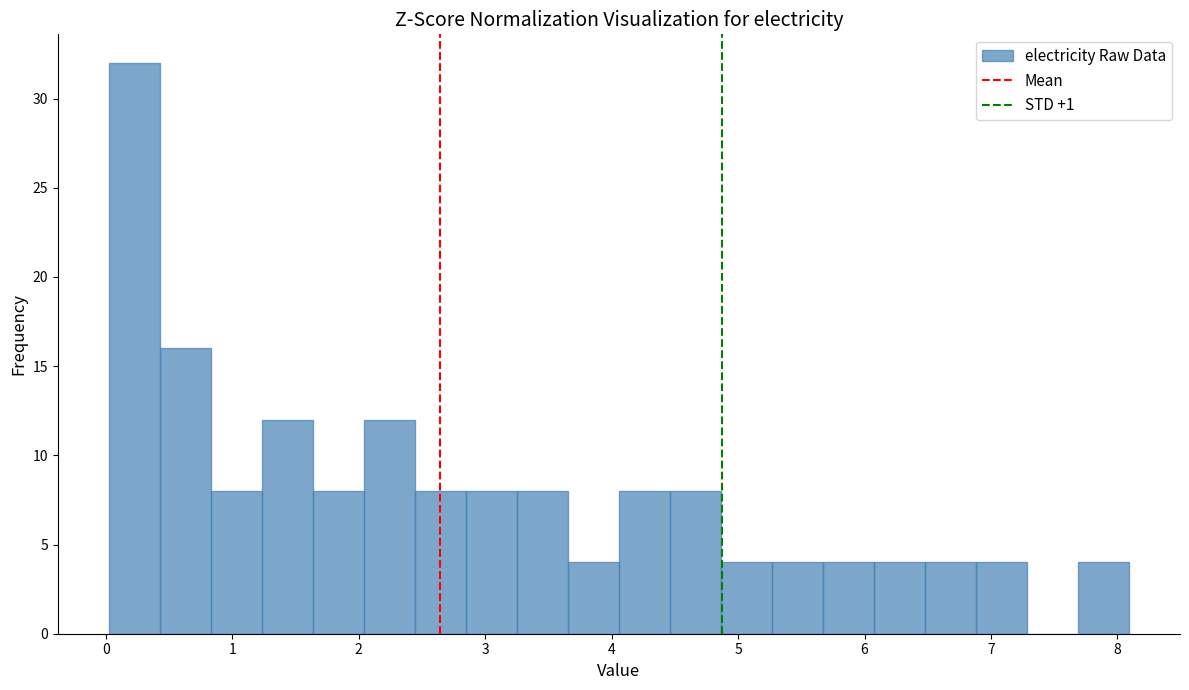

What is the height of the bar covering 6.5 to 6.9 on the x-axis? Neither the bar edges nor the heights are printed on the chart, so give them approximately, as read against the axes.

4